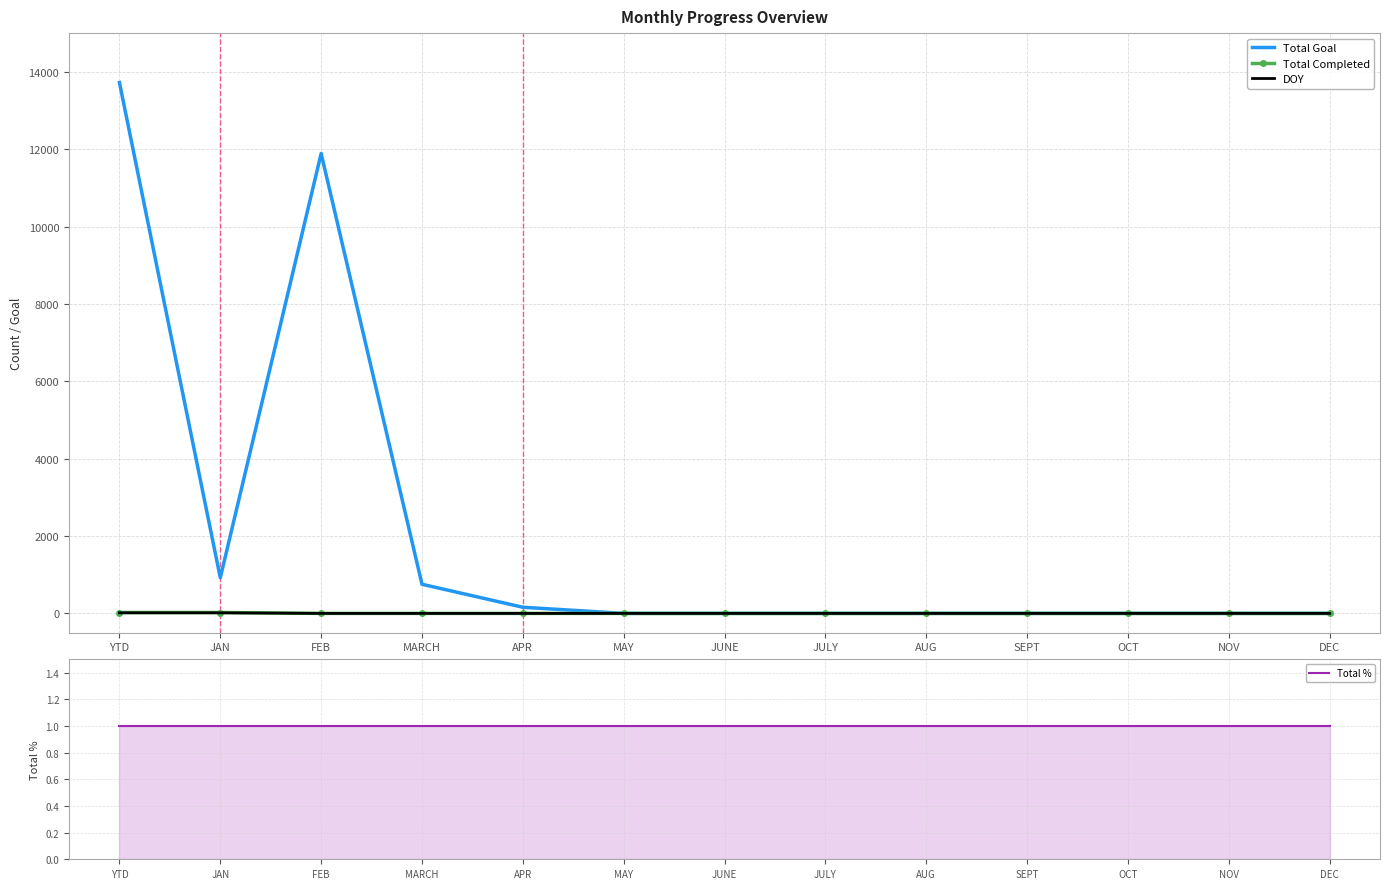

List the series in order of their peak value, lowest first.

Total %, DOY, Total Completed, Total Goal